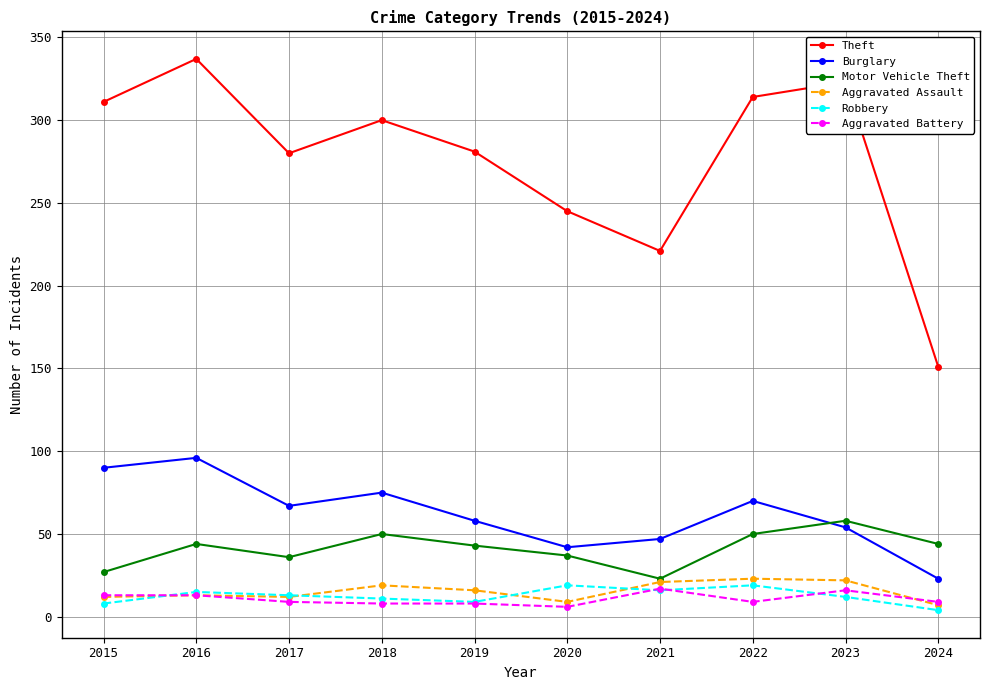

True or false: Motor Vehicle Theft and Robbery cross at least once.

False